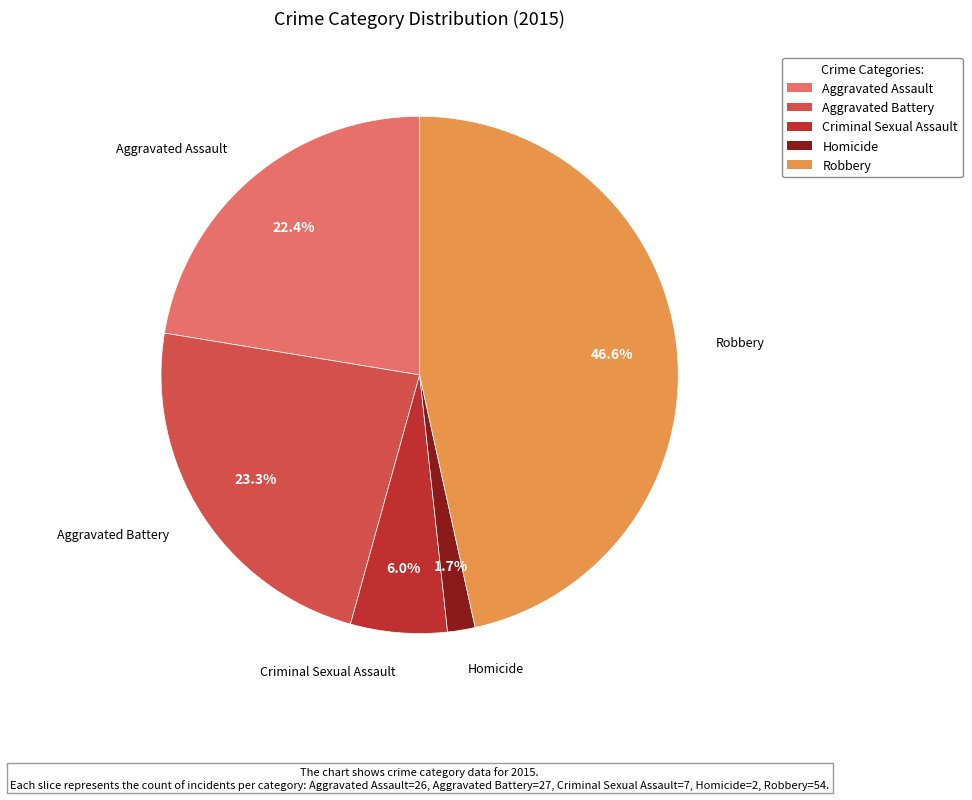

Which slice is the largest?

Robbery